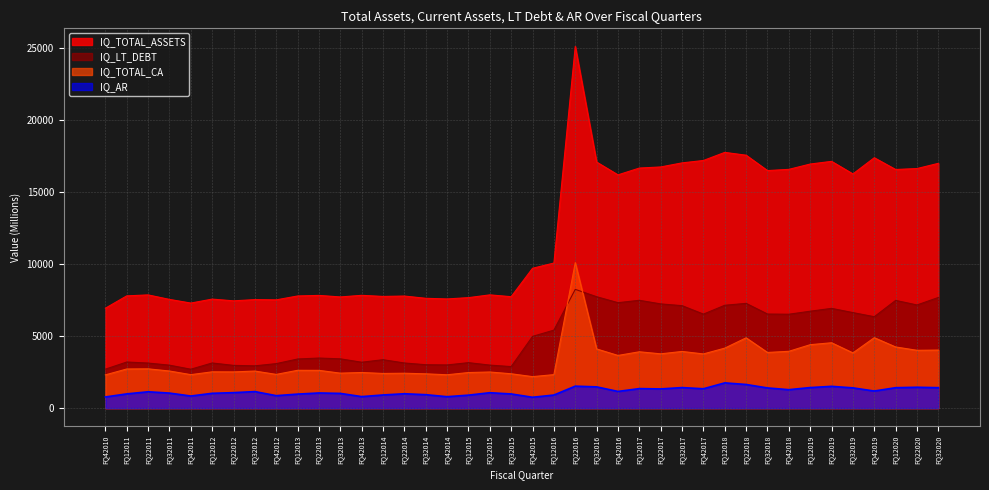

Is the value of IQ_TOTAL_CA at FQ42018 greater than the value of IQ_TOTAL_ASSETS at FQ42017?

No